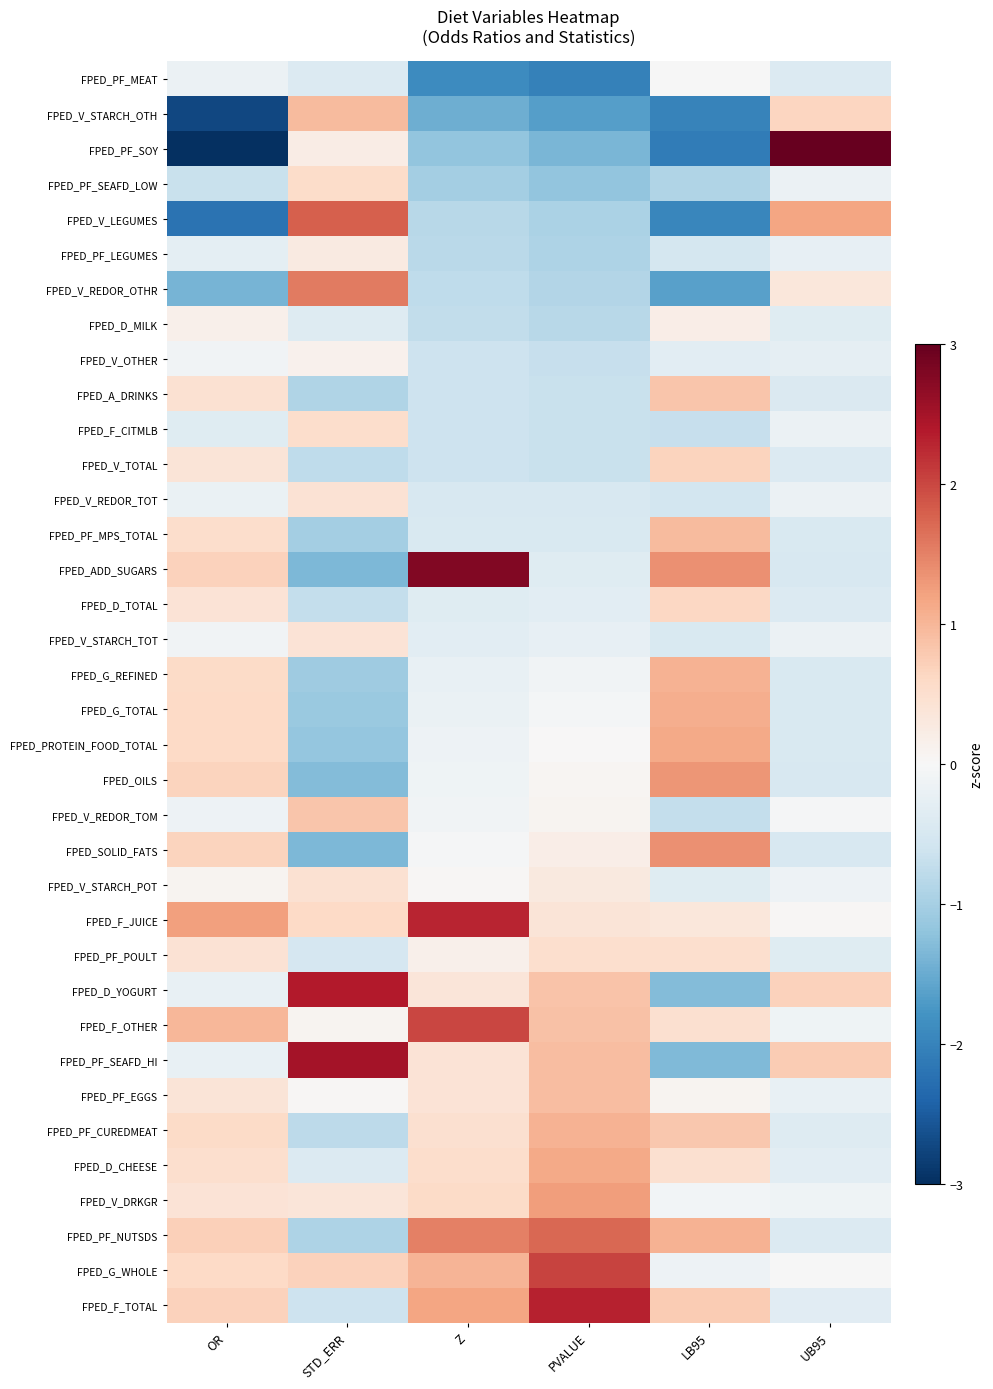

Reading left to right, extract all data points from this chart.

FPED_PF_MEAT: OR=-0.2	STD_ERR=-0.4	Z=-1.9	PVALUE=-2.0	LB95=-0.0	UB95=-0.4
FPED_V_STARCH_OTH: OR=-2.7	STD_ERR=0.9	Z=-1.5	PVALUE=-1.7	LB95=-2.0	UB95=0.6
FPED_PF_SOY: OR=-3.5	STD_ERR=0.2	Z=-1.2	PVALUE=-1.4	LB95=-2.1	UB95=5.4
FPED_PF_SEAFD_LOW: OR=-0.7	STD_ERR=0.6	Z=-1.0	PVALUE=-1.2	LB95=-0.9	UB95=-0.2
FPED_V_LEGUMES: OR=-2.2	STD_ERR=1.8	Z=-0.8	PVALUE=-1.0	LB95=-2.0	UB95=1.2
FPED_PF_LEGUMES: OR=-0.3	STD_ERR=0.3	Z=-0.8	PVALUE=-0.9	LB95=-0.5	UB95=-0.2
FPED_V_REDOR_OTHR: OR=-1.4	STD_ERR=1.6	Z=-0.8	PVALUE=-0.9	LB95=-1.6	UB95=0.3
FPED_D_MILK: OR=0.1	STD_ERR=-0.4	Z=-0.7	PVALUE=-0.8	LB95=0.2	UB95=-0.4
FPED_V_OTHER: OR=-0.1	STD_ERR=0.1	Z=-0.6	PVALUE=-0.7	LB95=-0.3	UB95=-0.3
FPED_A_DRINKS: OR=0.5	STD_ERR=-0.9	Z=-0.6	PVALUE=-0.7	LB95=0.8	UB95=-0.4
FPED_F_CITMLB: OR=-0.4	STD_ERR=0.5	Z=-0.6	PVALUE=-0.7	LB95=-0.7	UB95=-0.2
FPED_V_TOTAL: OR=0.4	STD_ERR=-0.8	Z=-0.6	PVALUE=-0.7	LB95=0.7	UB95=-0.4
FPED_V_REDOR_TOT: OR=-0.2	STD_ERR=0.4	Z=-0.5	PVALUE=-0.5	LB95=-0.5	UB95=-0.2
FPED_PF_MPS_TOTAL: OR=0.5	STD_ERR=-1.0	Z=-0.5	PVALUE=-0.5	LB95=1.0	UB95=-0.4
FPED_ADD_SUGARS: OR=0.7	STD_ERR=-1.3	Z=2.8	PVALUE=-0.4	LB95=1.4	UB95=-0.5
FPED_D_TOTAL: OR=0.4	STD_ERR=-0.7	Z=-0.4	PVALUE=-0.3	LB95=0.6	UB95=-0.4
FPED_V_STARCH_TOT: OR=-0.1	STD_ERR=0.4	Z=-0.3	PVALUE=-0.2	LB95=-0.5	UB95=-0.2
FPED_G_REFINED: OR=0.6	STD_ERR=-1.1	Z=-0.2	PVALUE=-0.1	LB95=1.1	UB95=-0.5
FPED_G_TOTAL: OR=0.6	STD_ERR=-1.1	Z=-0.2	PVALUE=-0.0	LB95=1.1	UB95=-0.5
FPED_PROTEIN_FOOD_TOTAL: OR=0.6	STD_ERR=-1.2	Z=-0.2	PVALUE=0.0	LB95=1.1	UB95=-0.5
FPED_OILS: OR=0.7	STD_ERR=-1.3	Z=-0.1	PVALUE=0.0	LB95=1.3	UB95=-0.5
FPED_V_REDOR_TOM: OR=-0.2	STD_ERR=0.8	Z=-0.1	PVALUE=0.1	LB95=-0.7	UB95=-0.0
FPED_SOLID_FATS: OR=0.7	STD_ERR=-1.3	Z=-0.0	PVALUE=0.2	LB95=1.4	UB95=-0.5
FPED_V_STARCH_POT: OR=0.1	STD_ERR=0.5	Z=0.0	PVALUE=0.3	LB95=-0.4	UB95=-0.1
FPED_F_JUICE: OR=1.2	STD_ERR=0.6	Z=2.3	PVALUE=0.4	LB95=0.3	UB95=0.0
FPED_PF_POULT: OR=0.4	STD_ERR=-0.5	Z=0.2	PVALUE=0.5	LB95=0.5	UB95=-0.4
FPED_D_YOGURT: OR=-0.2	STD_ERR=2.4	Z=0.4	PVALUE=0.8	LB95=-1.3	UB95=0.7
FPED_F_OTHER: OR=1.0	STD_ERR=0.1	Z=2.0	PVALUE=0.9	LB95=0.5	UB95=-0.1
FPED_PF_SEAFD_HI: OR=-0.2	STD_ERR=2.5	Z=0.4	PVALUE=0.9	LB95=-1.3	UB95=0.8
FPED_PF_EGGS: OR=0.4	STD_ERR=0.0	Z=0.4	PVALUE=0.9	LB95=0.1	UB95=-0.2
FPED_PF_CUREDMEAT: OR=0.6	STD_ERR=-0.8	Z=0.5	PVALUE=1.0	LB95=0.8	UB95=-0.4
FPED_D_CHEESE: OR=0.5	STD_ERR=-0.4	Z=0.5	PVALUE=1.1	LB95=0.5	UB95=-0.3
FPED_V_DRKGR: OR=0.4	STD_ERR=0.4	Z=0.6	PVALUE=1.2	LB95=-0.1	UB95=-0.1
FPED_PF_NUTSDS: OR=0.7	STD_ERR=-0.9	Z=1.5	PVALUE=1.7	LB95=1.0	UB95=-0.4
FPED_G_WHOLE: OR=0.6	STD_ERR=0.7	Z=1.0	PVALUE=2.0	LB95=-0.1	UB95=-0.0
FPED_F_TOTAL: OR=0.7	STD_ERR=-0.6	Z=1.2	PVALUE=2.3	LB95=0.8	UB95=-0.3